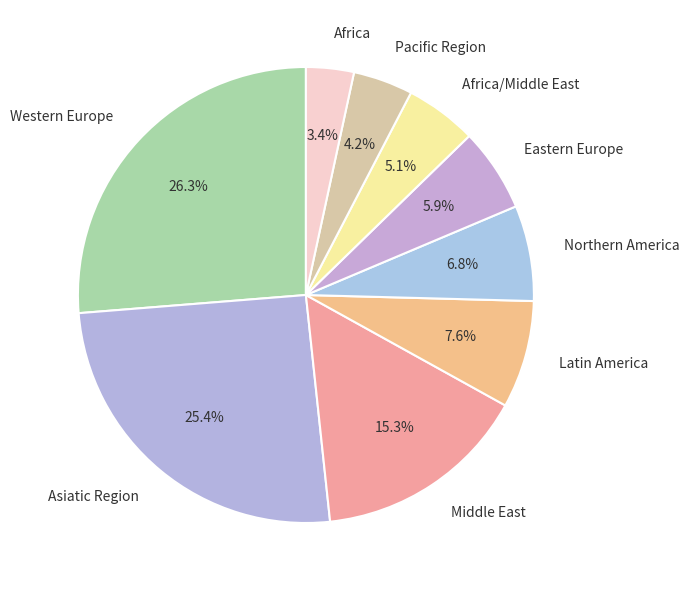

To the nearest percent, what is the difference between the largest and smallest slice percentages?

23%